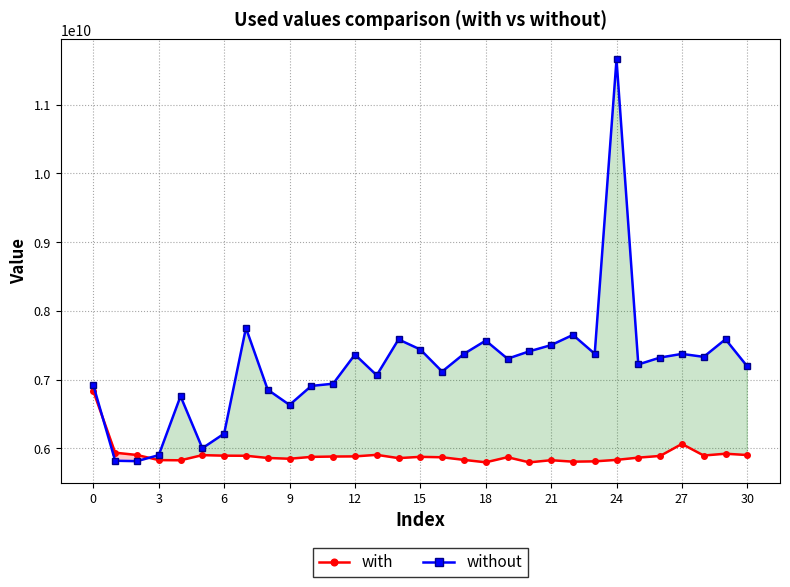

What is the difference between the highest and lowest values at 27?

1310793724.0